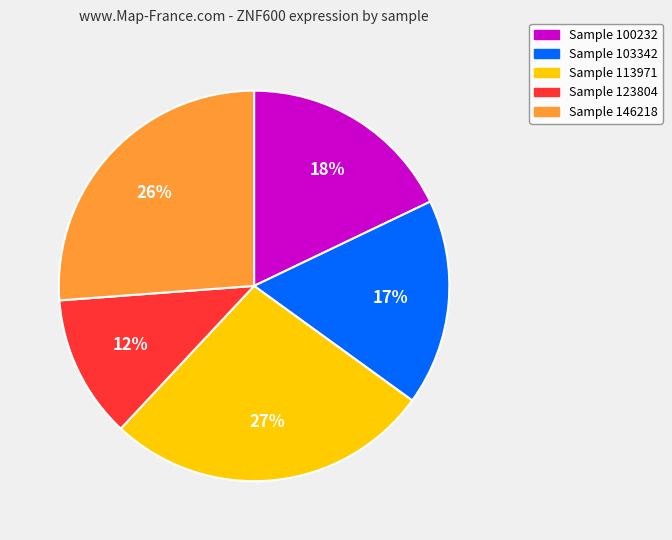

Between Sample 123804 and Sample 100232, which is larger?

Sample 100232